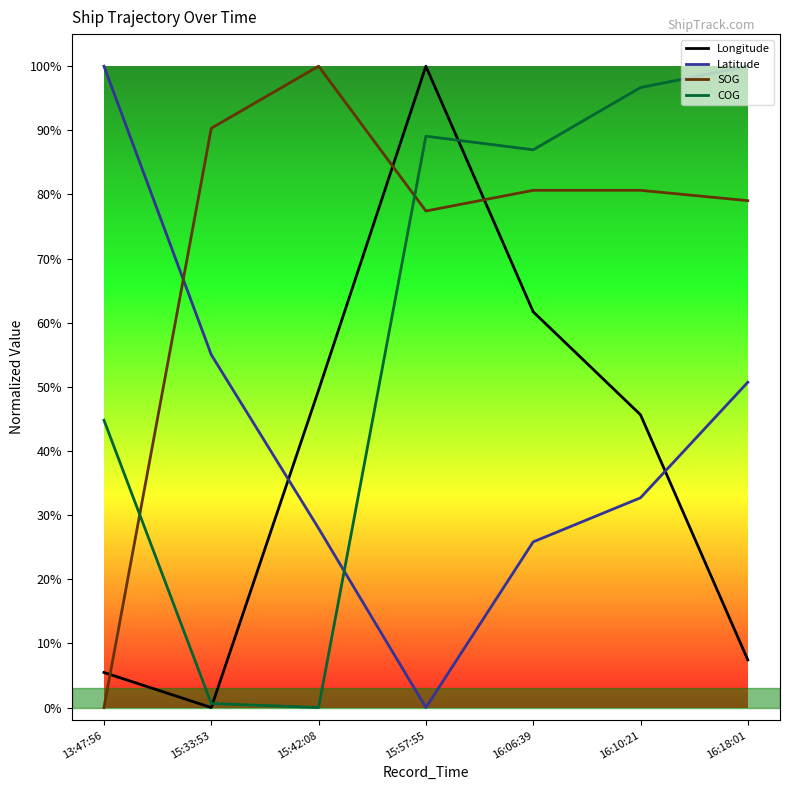

At which category does Longitude reach its first local peak?

15:57:55